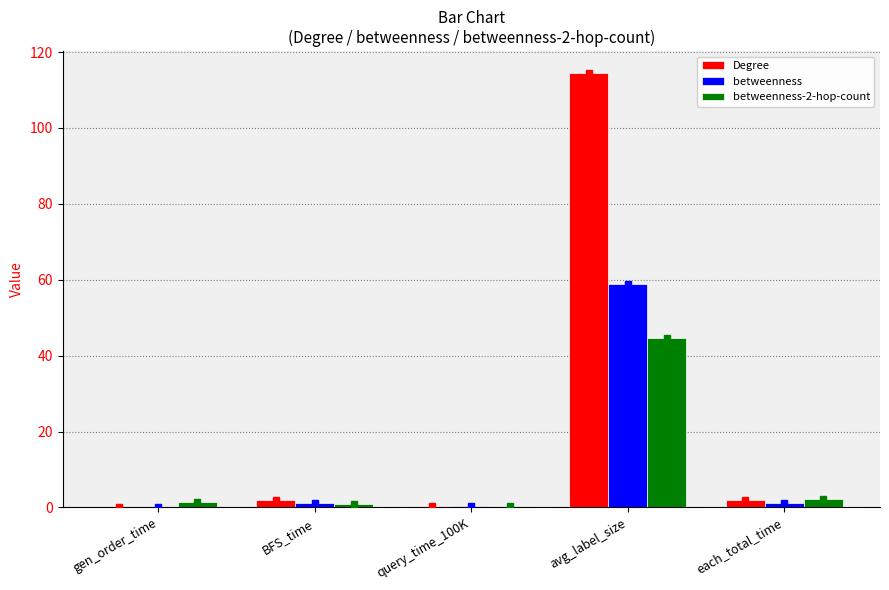

Which series changed the most between gen_order_time and avg_label_size?

Degree